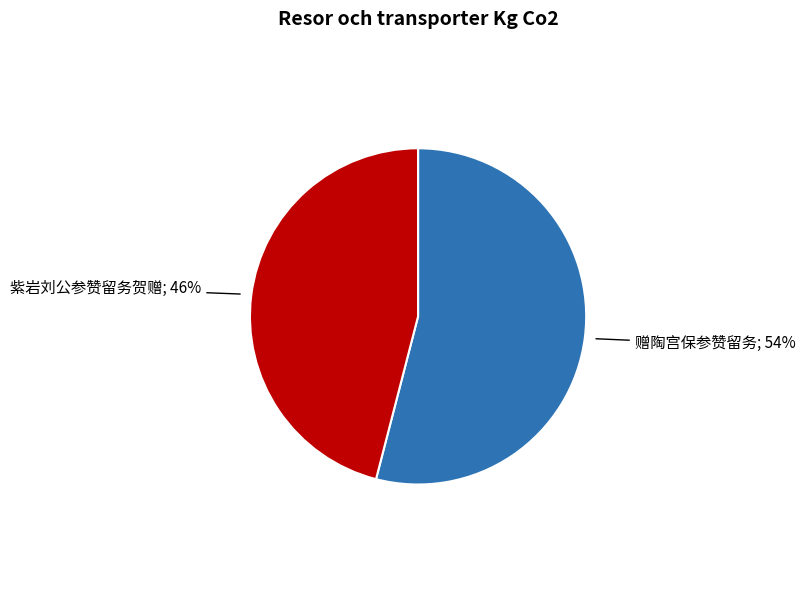

Is there any slice that represents more than half of the pie?

Yes